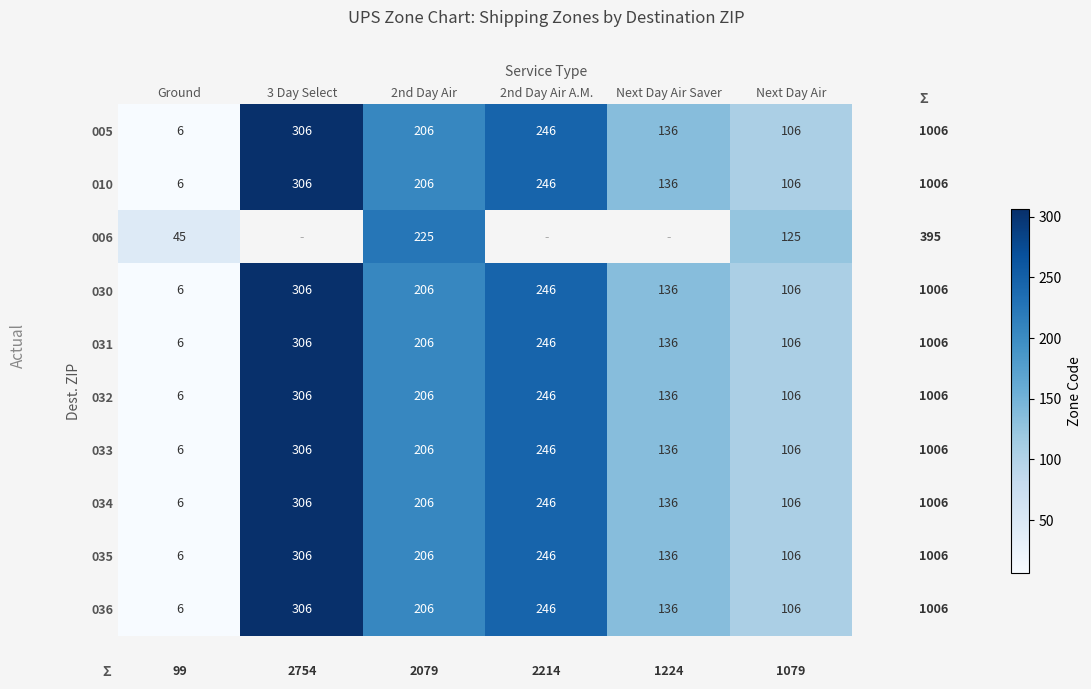

The value of 036 at 2nd Day Air A.M. is 326.2. True or false?

False